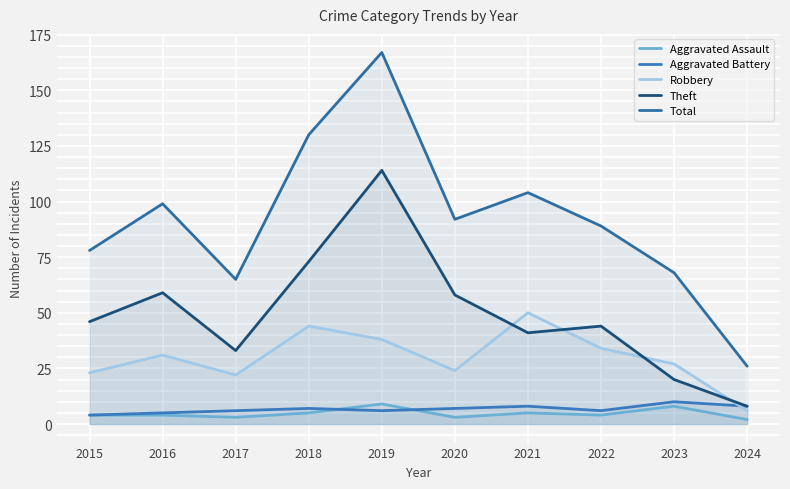

What is the difference between the Robbery values at 2019 and 2015?

15